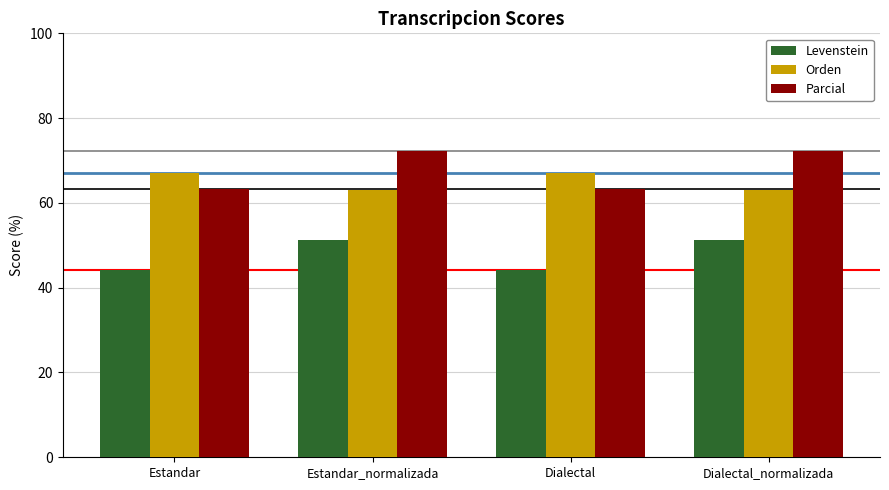

What is the spread (max minus min) of values at Dialectal_normalizada?

20.8